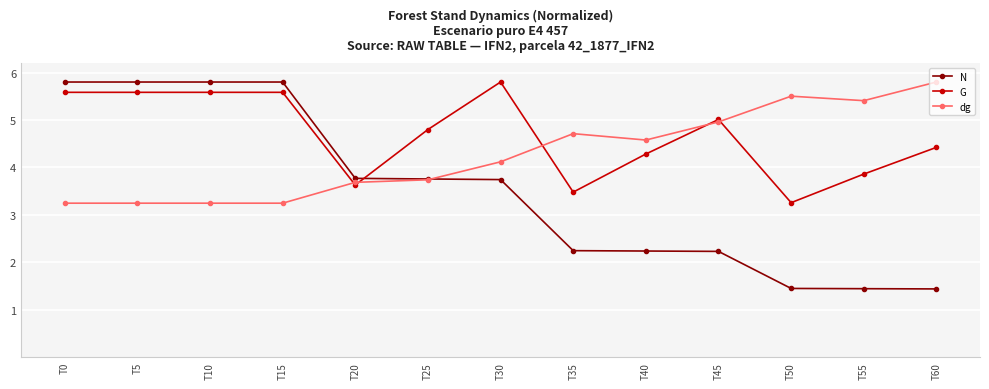

After their last crossing, which series has the higher values: dg or N?

dg